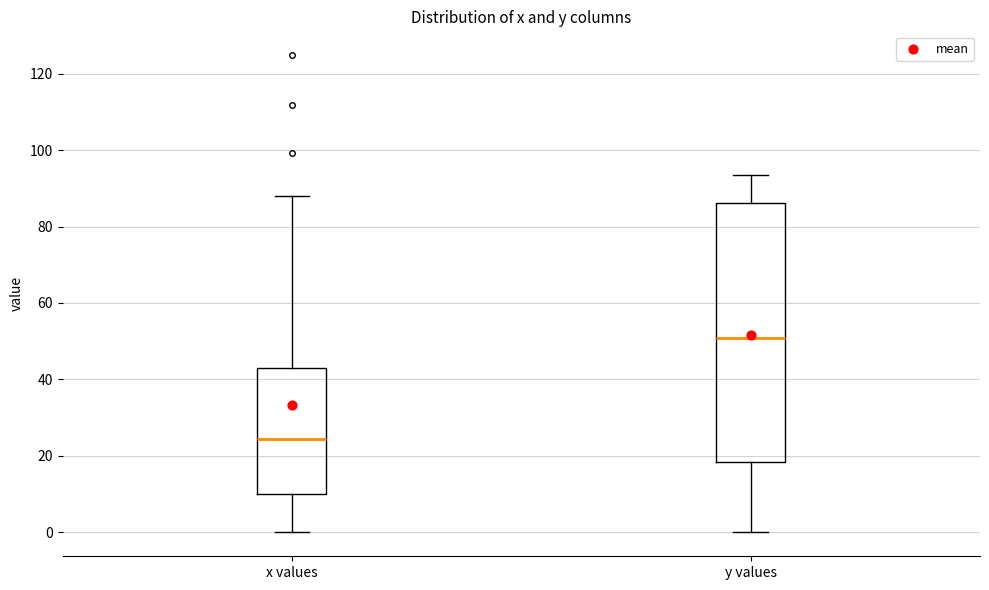

Reading left to right, transcribe this box plot: for each box, give where its median line is, the range the box spans, and where its two whiskers end, as read against the y-axis. The values are not printed on the chart, so give them approximately, as read against the axis.

x values: median 24, box 10 to 42, whiskers 0 to 88
y values: median 50, box 18 to 86, whiskers 0 to 94